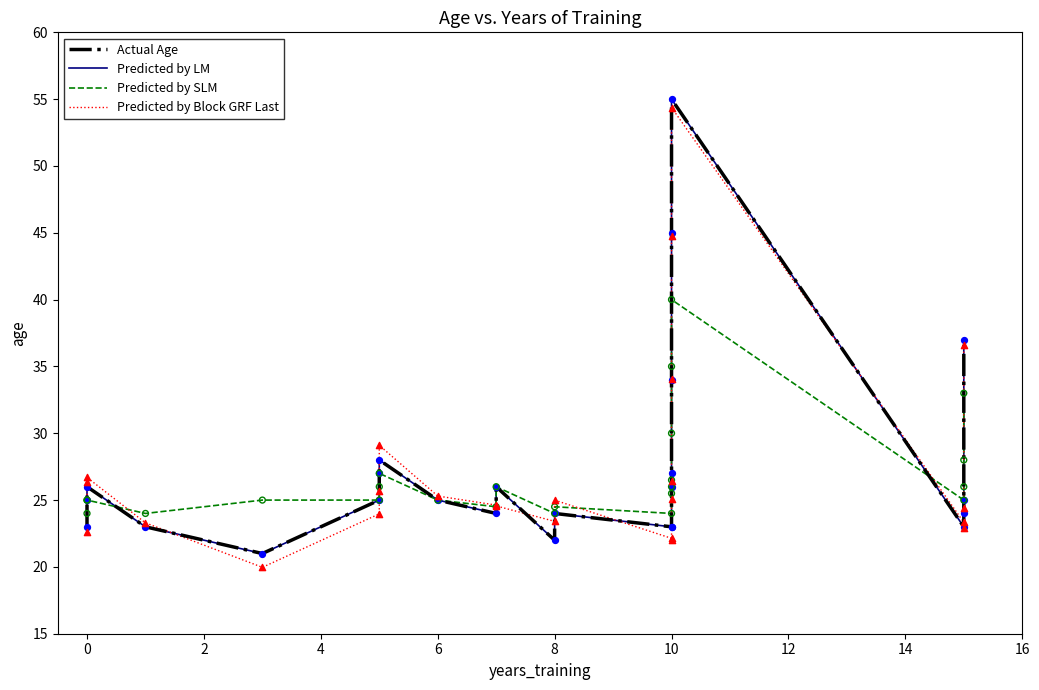

Is the value of Predicted by SLM at 20 greater than the value of Actual Age at 2?

No